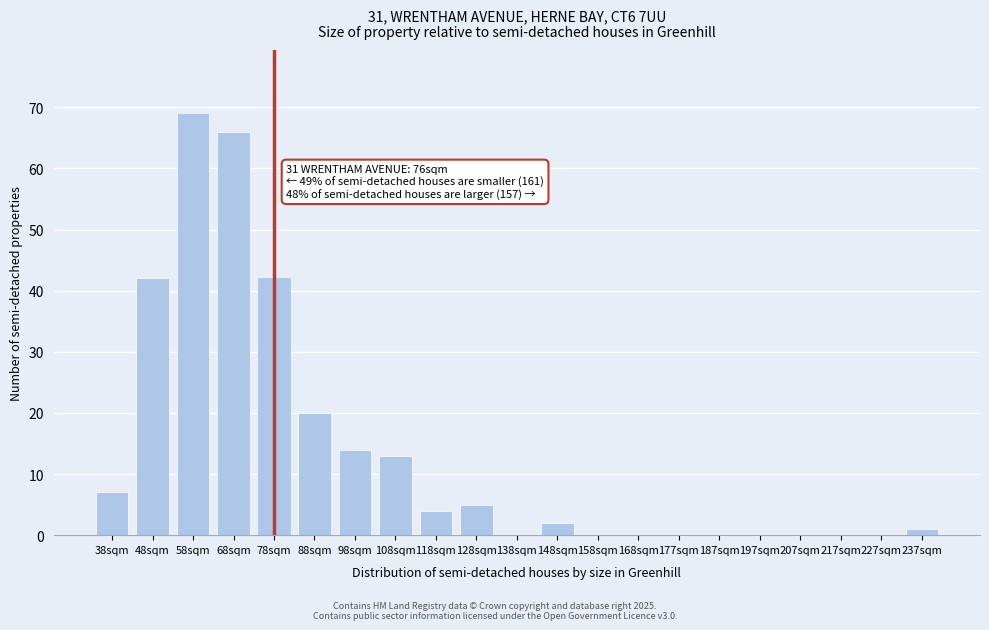

Reading left to right, list all the values displayed in this chart.

38sqm=7	48sqm=42	58sqm=69	68sqm=66	78sqm=42	88sqm=20	98sqm=14	108sqm=13	118sqm=4	128sqm=5	138sqm=0	148sqm=2	158sqm=0	168sqm=0	177sqm=0	187sqm=0	197sqm=0	207sqm=0	217sqm=0	227sqm=0	237sqm=1